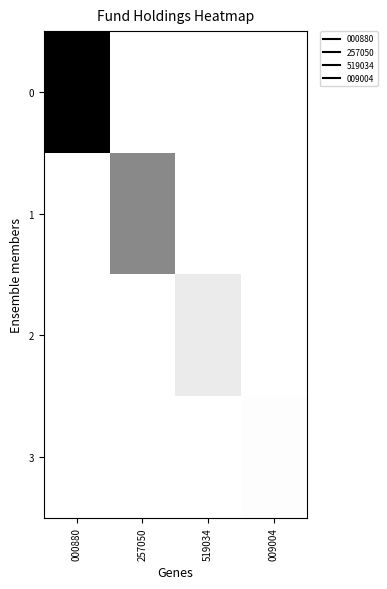

Which has a higher value, 000880 or 257050?

000880